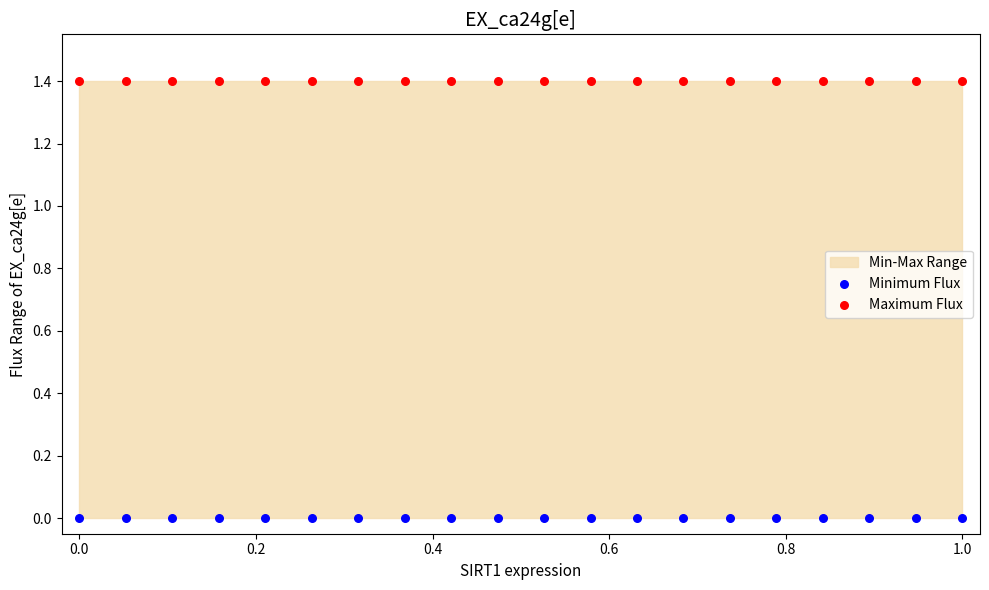

Which series reaches the maximum Y coordinate?

Maximum Flux